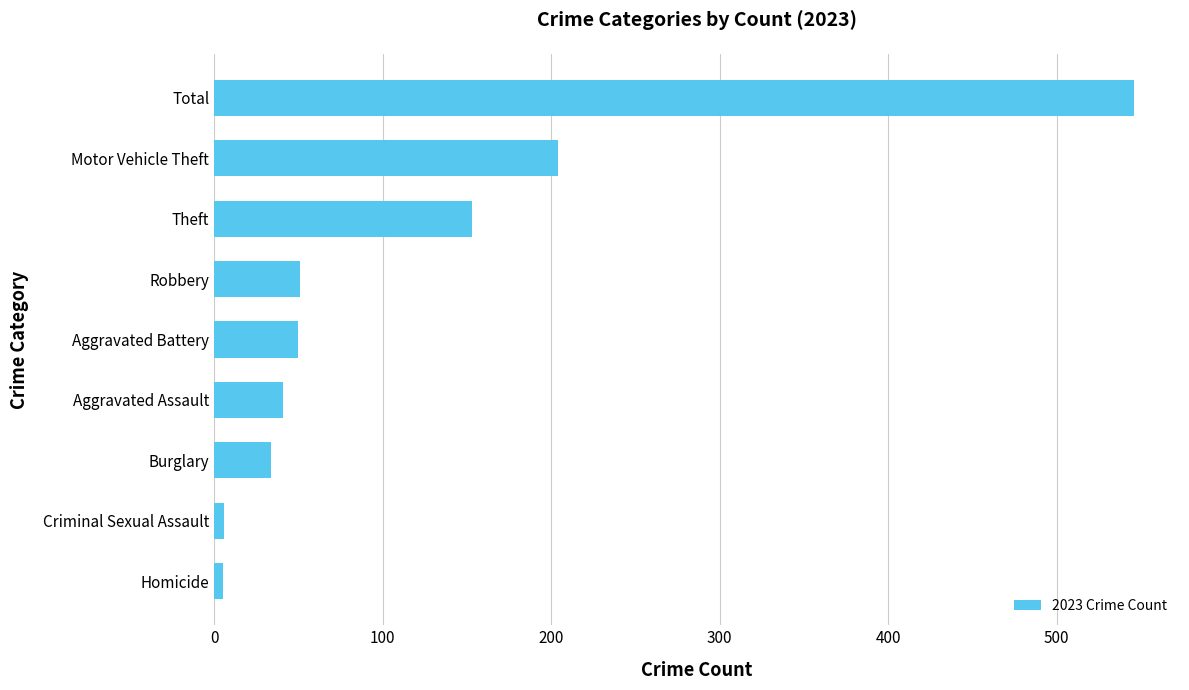

What is the maximum value shown in the chart?

546